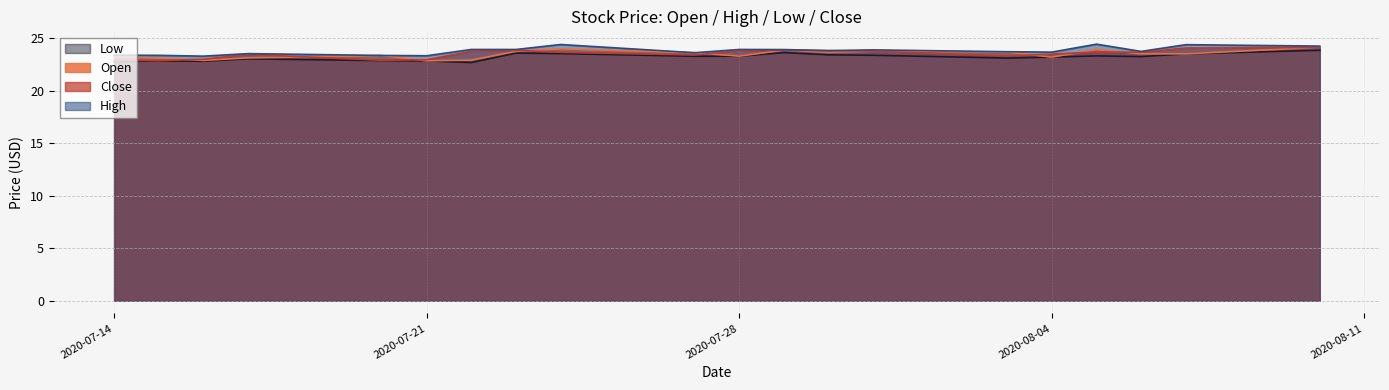

Which series has the widest spread of values?

Open